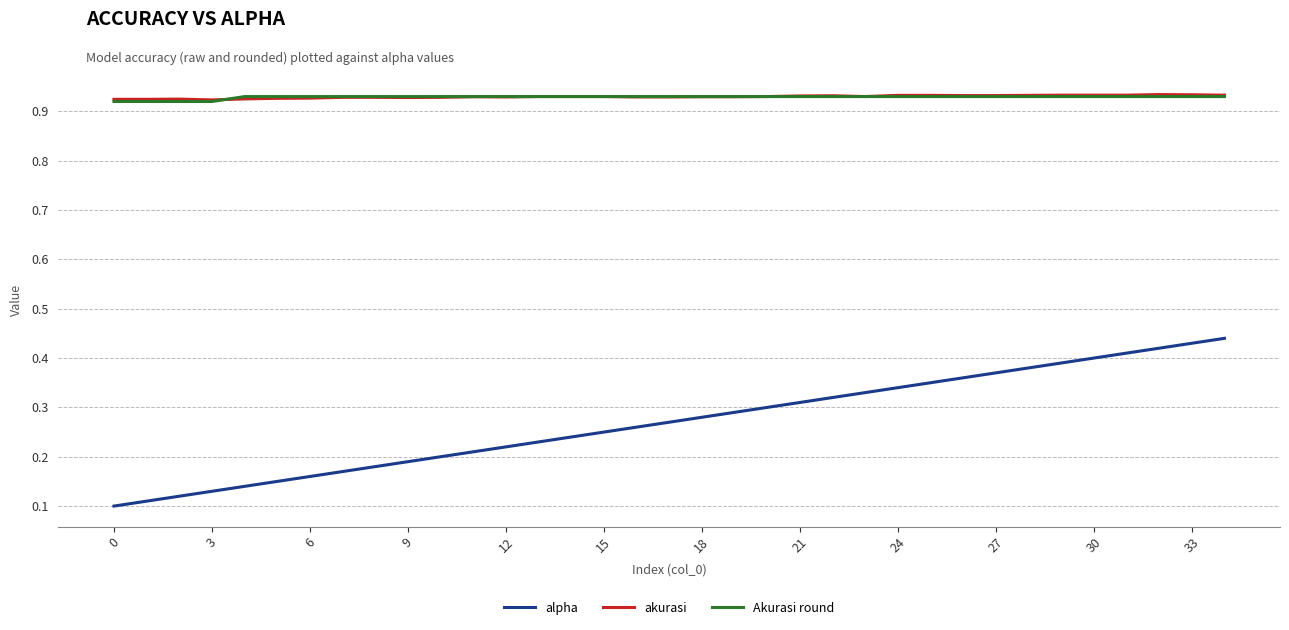

Which series has the largest range (max minus min)?

alpha